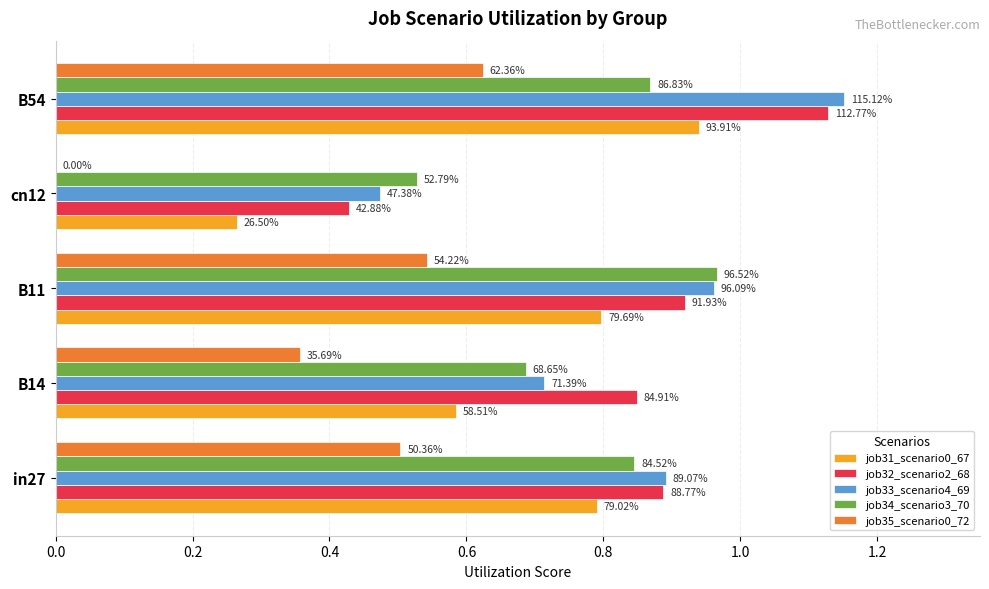

What are all the series names shown in the legend?

job31_scenario0_67, job32_scenario2_68, job33_scenario4_69, job34_scenario3_70, job35_scenario0_72